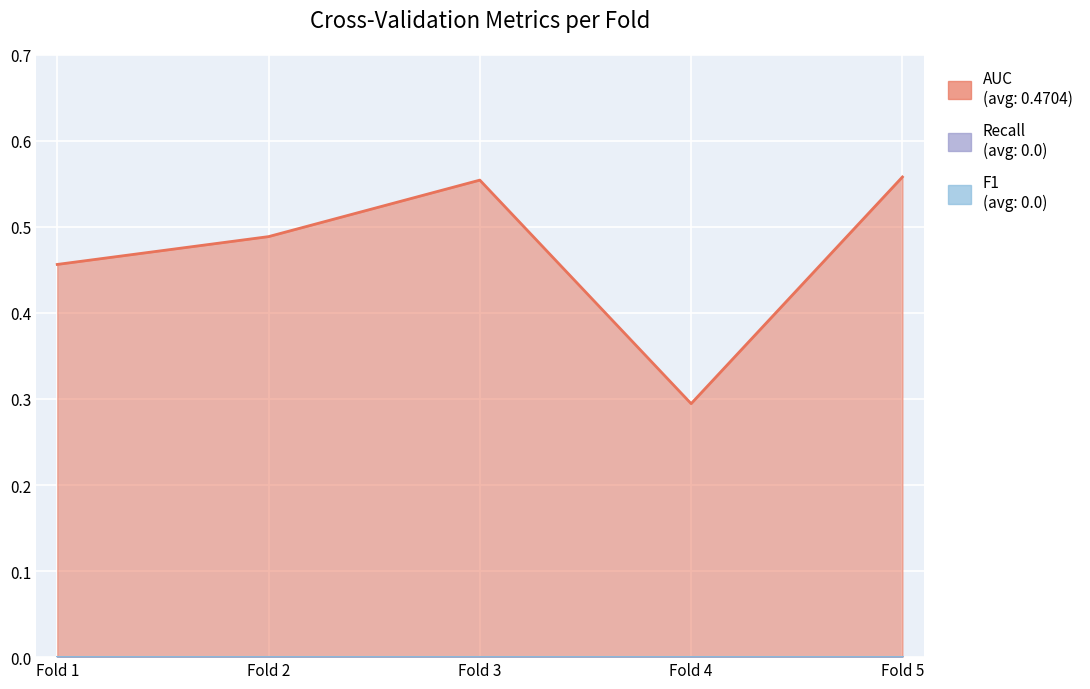

True or false: F1 and AUC cross at least once.

False